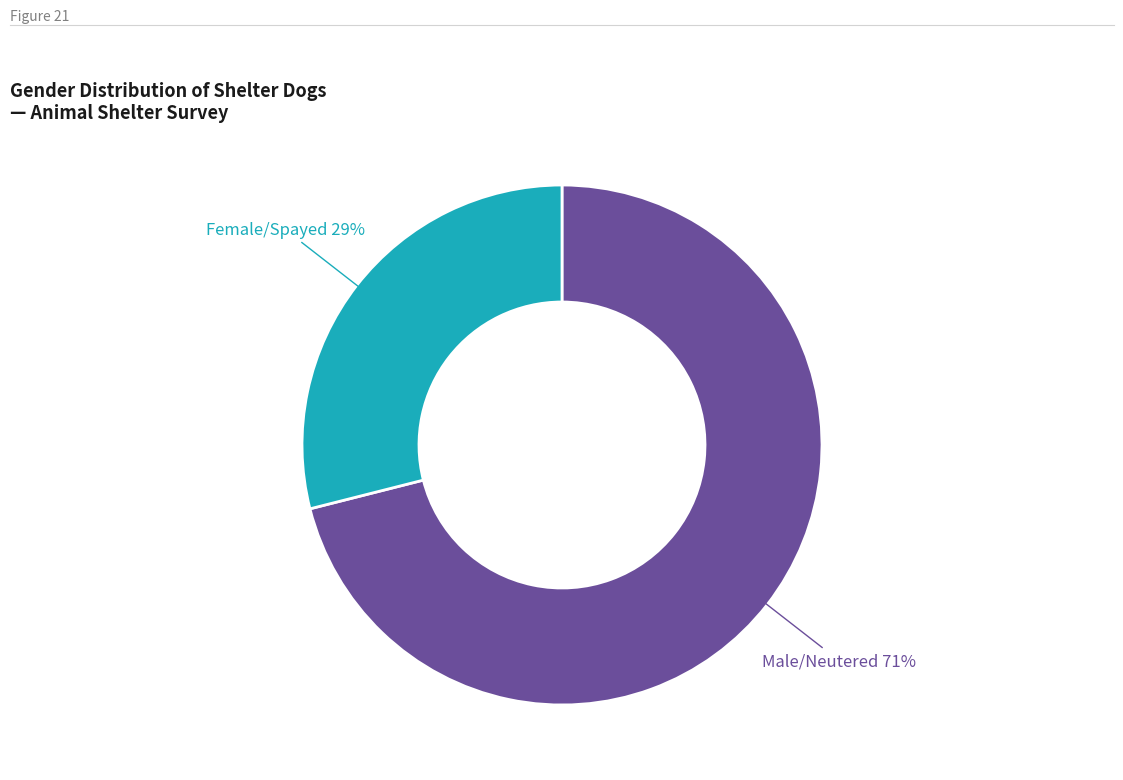

To the nearest percent, what is the average slice percentage?

50%